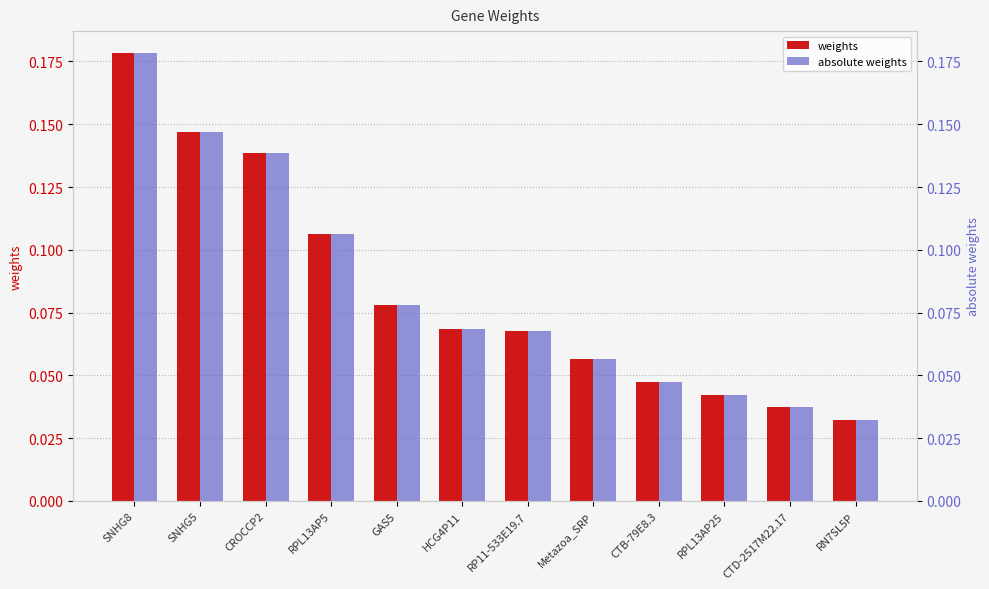

True or false: weights has a value of 0.1 at CROCCP2.

True